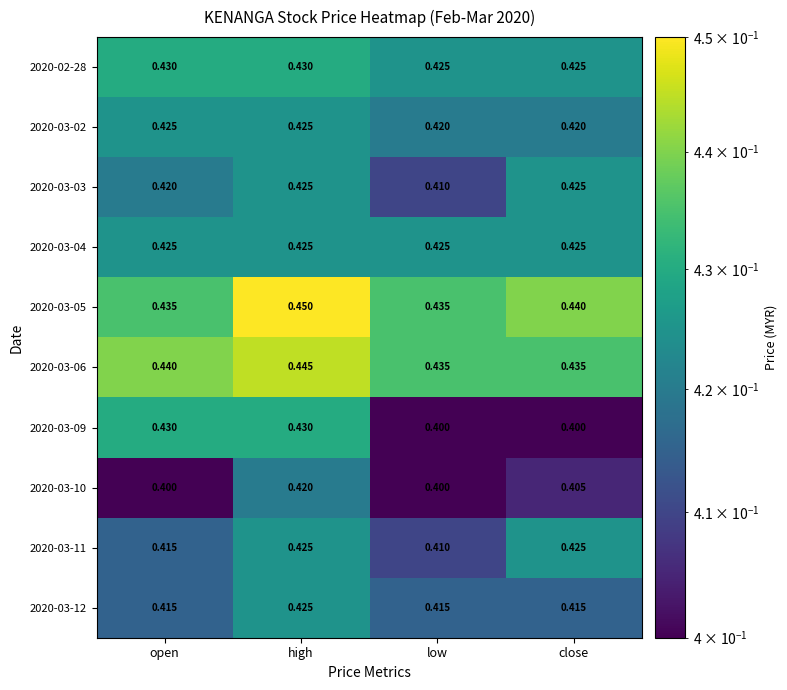

Count the number of categories in the chart.

4